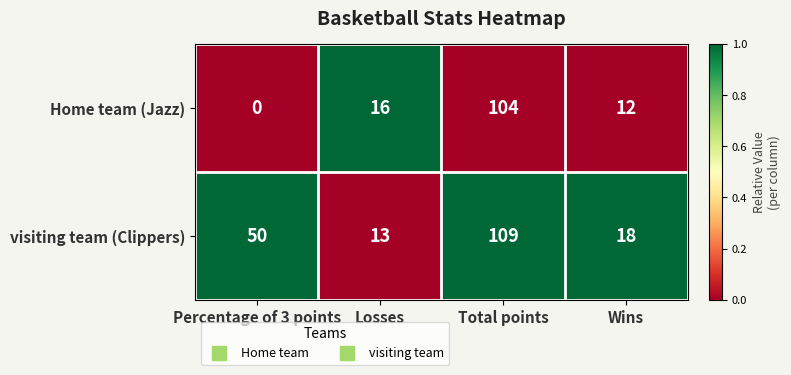

Reading left to right, transcribe all the data shown in this chart.

Home team (Jazz): 0	16	104	12
visiting team (Clippers): 50	13	109	18